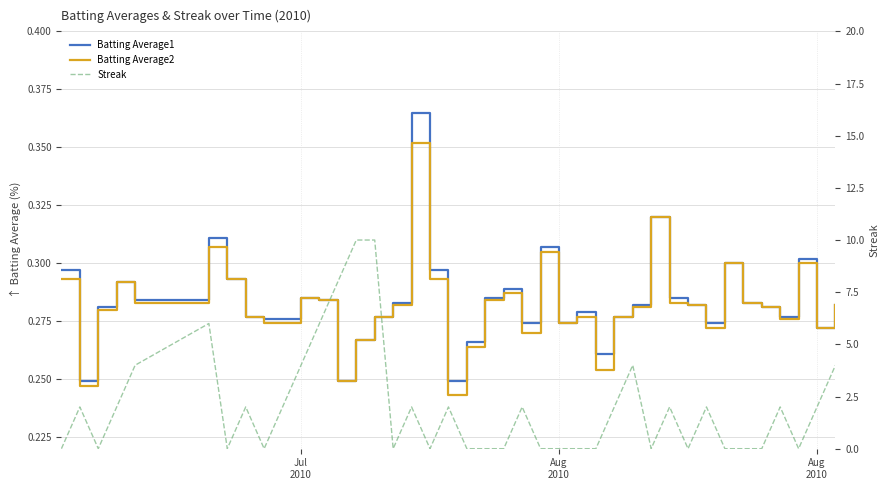

What is the difference between the second highest and second lowest values in the Streak series?

10.0